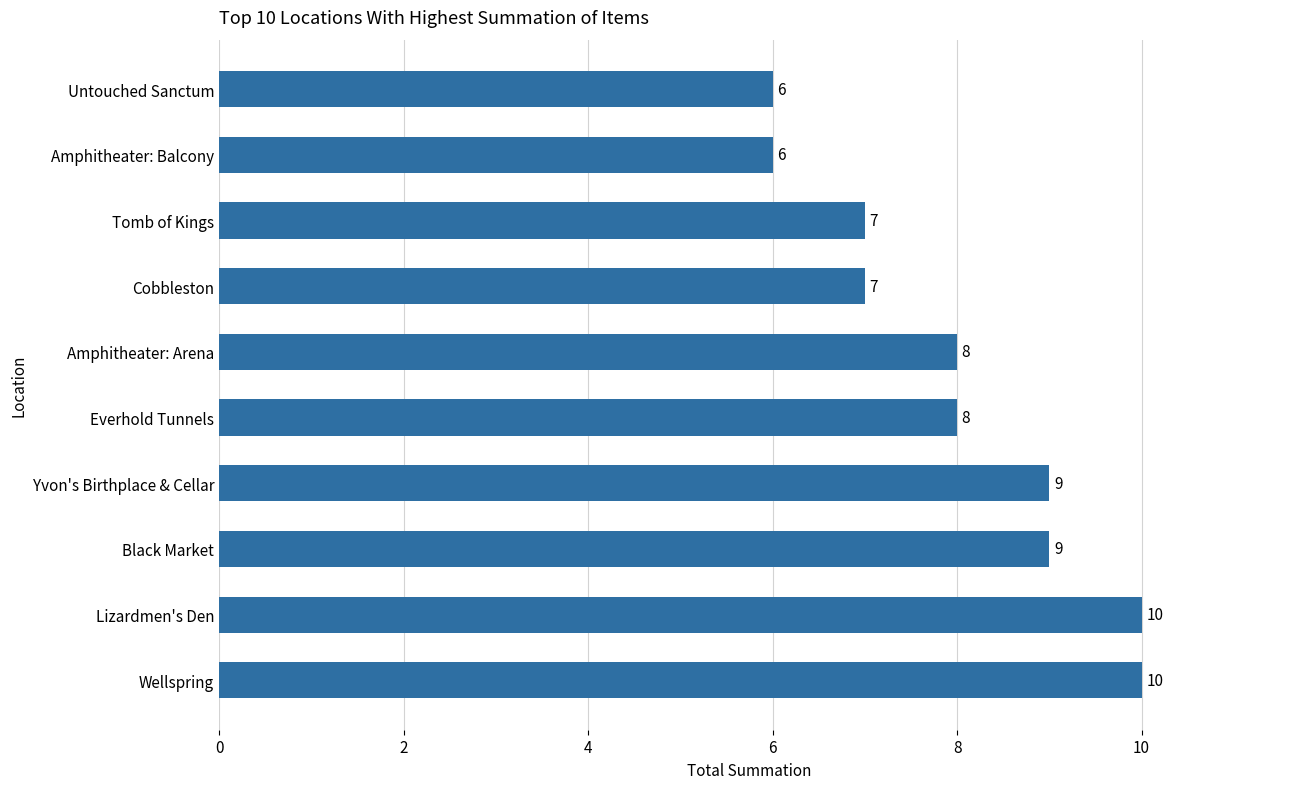

Is it true that the value at Untouched Sanctum is 10?

False